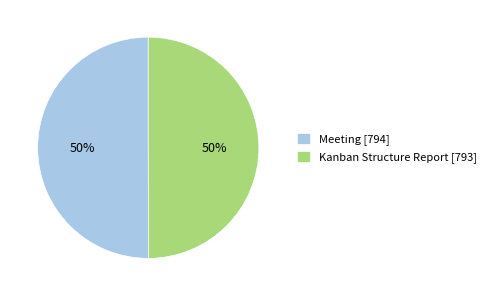

What percentage is the Meeting [794] slice, to the nearest percent?

50%